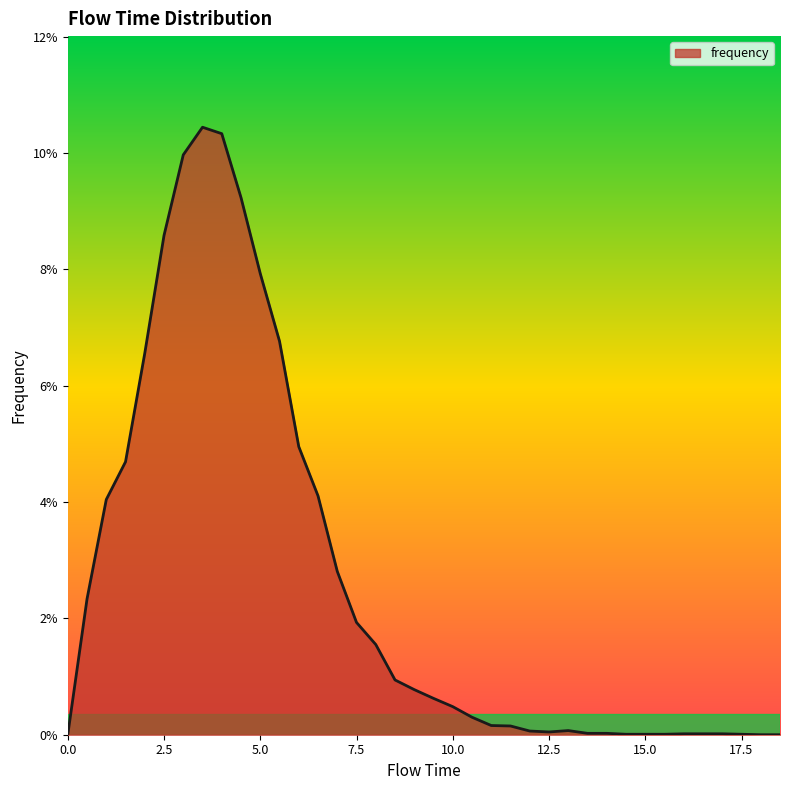

What is the label of the 3rd point from the right?

17.5